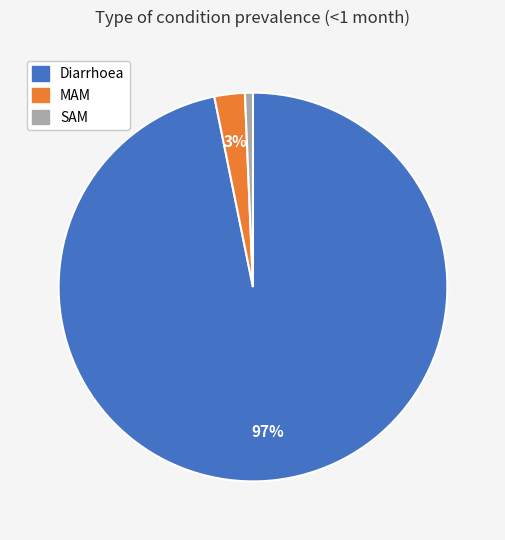

Is there a majority slice in this chart?

Yes